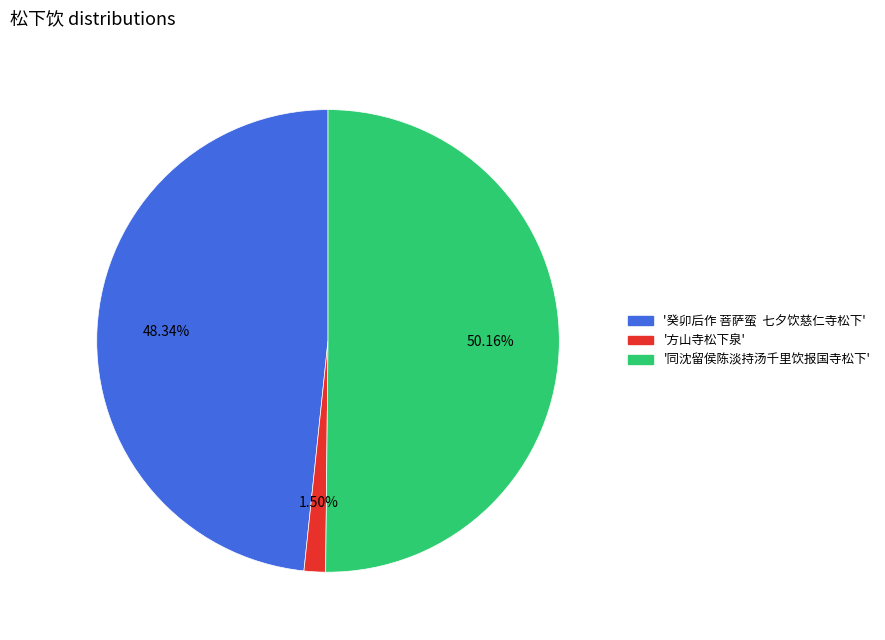

Count the number of slices in the pie.

3